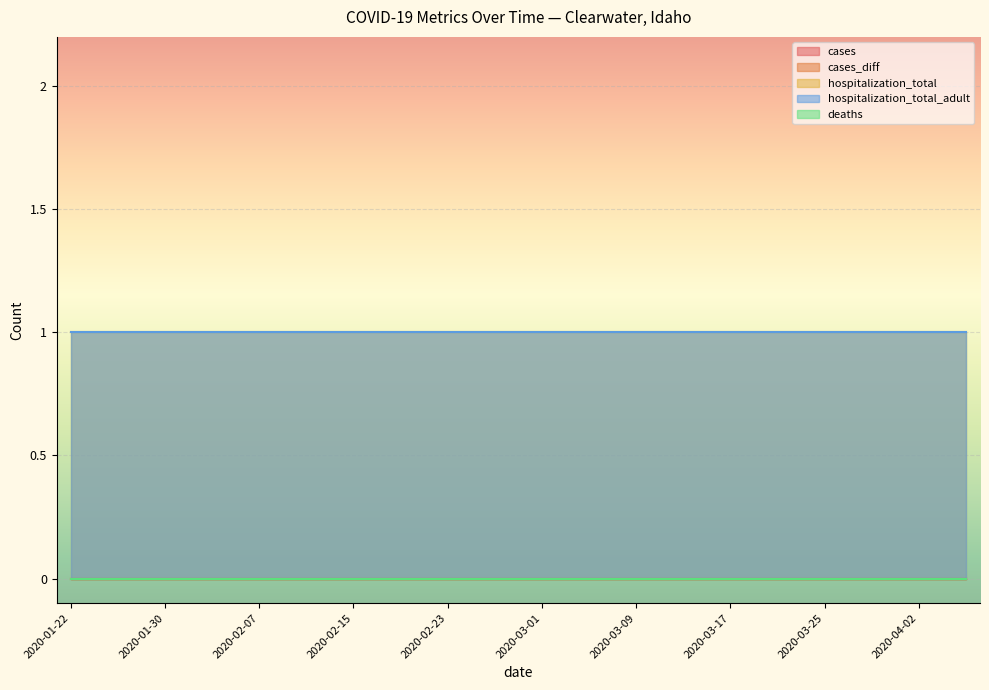

Reading left to right, extract all data points from this chart.

cases: 0	0	0	0	0	0	0	0	0	0	0	0	0	0	0	0	0	0	0	0
cases_diff: 0	0	0	0	0	0	0	0	0	0	0	0	0	0	0	0	0	0	0	0
hospitalization_total: 1	1	1	1	1	1	1	1	1	1	1	1	1	1	1	1	1	1	1	1
hospitalization_total_adult: 1	1	1	1	1	1	1	1	1	1	1	1	1	1	1	1	1	1	1	1
deaths: 0	0	0	0	0	0	0	0	0	0	0	0	0	0	0	0	0	0	0	0